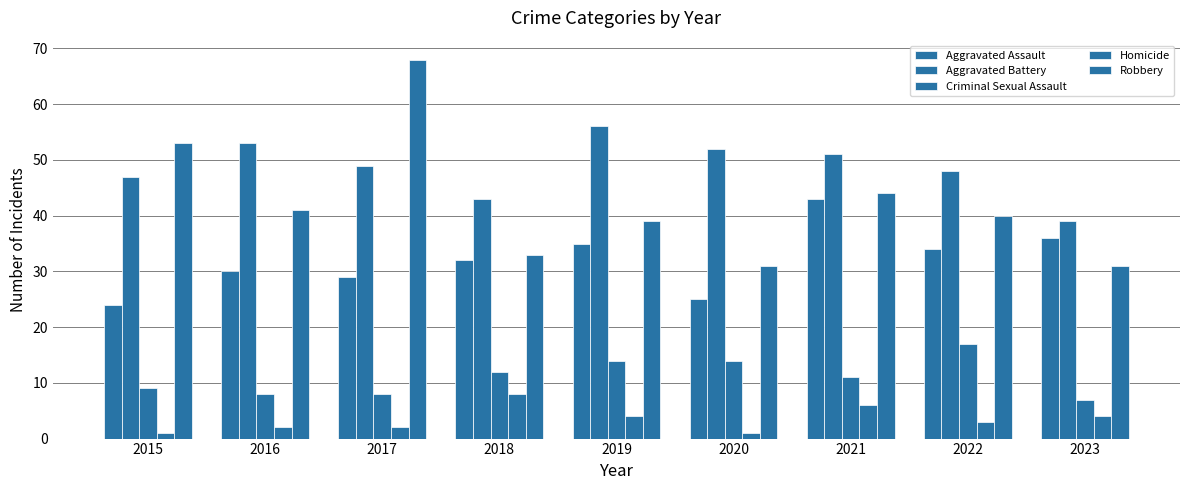

What is the difference between the maximum and minimum values in the Criminal Sexual Assault series?

10